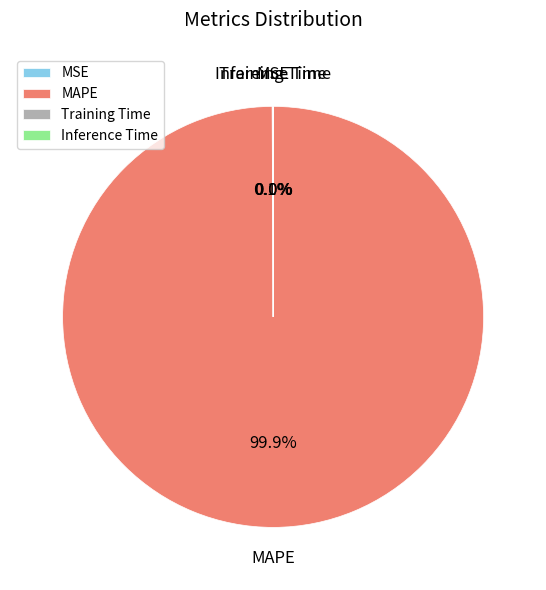

Which category has the biggest portion of the pie?

MAPE